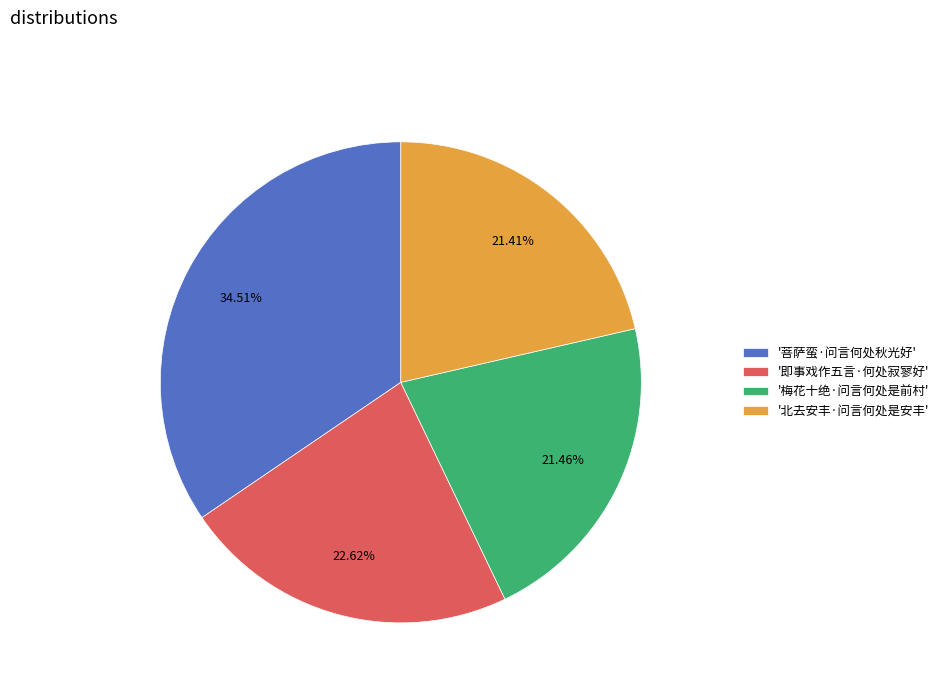

Which category has the biggest portion of the pie?

'菩萨蛮·问言何处秋光好'